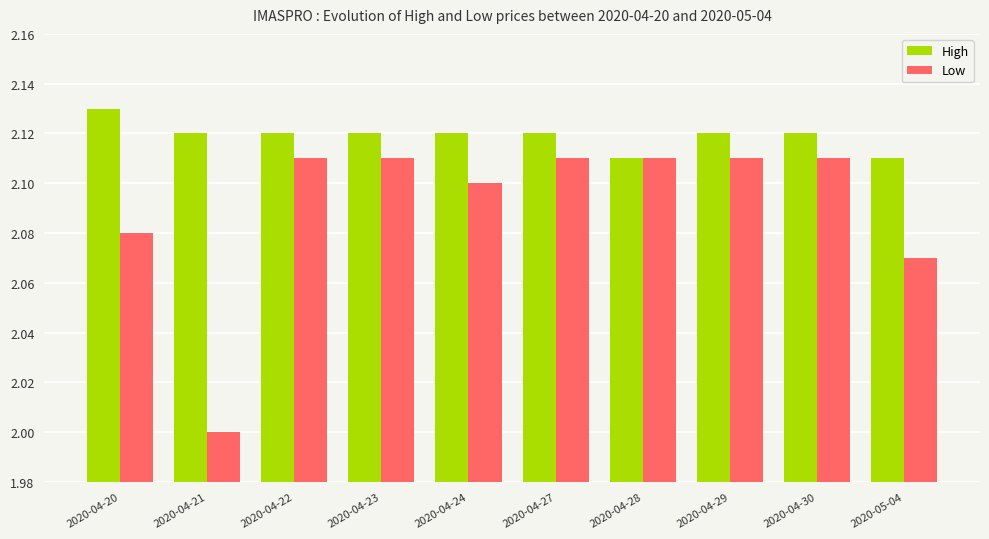

Which series changed the most between 2020-04-22 and 2020-04-24?

Low